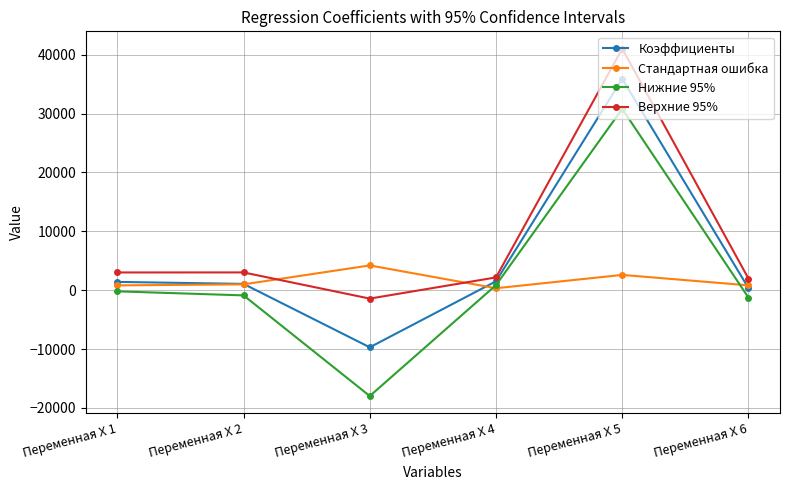

What is the value of the Верхние 95% point at the 1st from the left?

3012.3